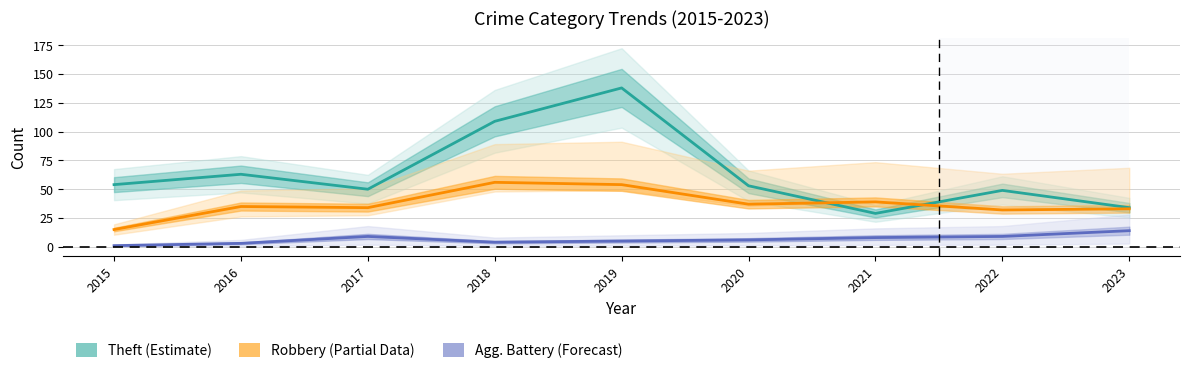

Is this an area chart (filled region under the line)?

No